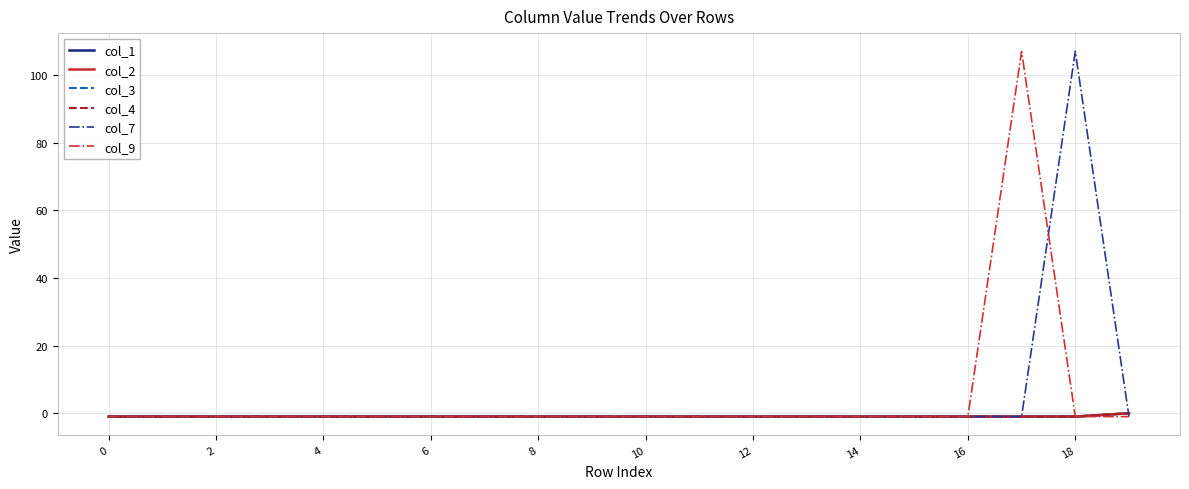

Is this an area chart (filled region under the line)?

No